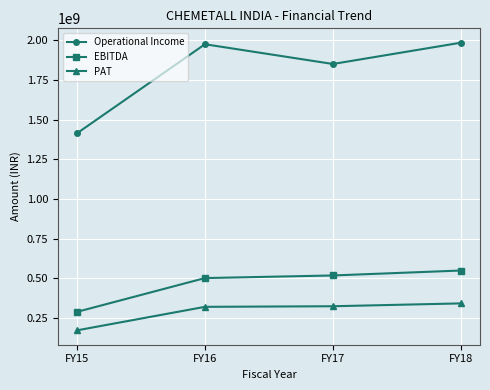

True or false: PAT and Operational Income intersect in this chart.

False